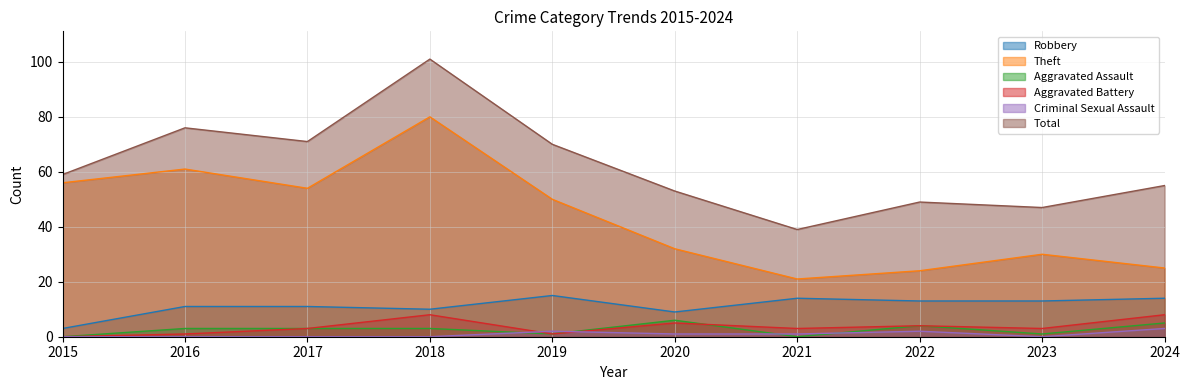

Reading left to right, what are all the values shown in this chart?

Robbery: 2015=3	2016=11	2017=11	2018=10	2019=15	2020=9	2021=14	2022=13	2023=13	2024=14
Theft: 2015=56	2016=61	2017=54	2018=80	2019=50	2020=32	2021=21	2022=24	2023=30	2024=25
Aggravated Assault: 2015=0	2016=3	2017=3	2018=3	2019=1	2020=6	2021=0	2022=4	2023=1	2024=5
Aggravated Battery: 2015=0	2016=1	2017=3	2018=8	2019=1	2020=5	2021=3	2022=4	2023=3	2024=8
Criminal Sexual Assault: 2015=0	2016=0	2017=0	2018=0	2019=2	2020=1	2021=1	2022=2	2023=0	2024=3
Total: 2015=59	2016=76	2017=71	2018=101	2019=70	2020=53	2021=39	2022=49	2023=47	2024=55